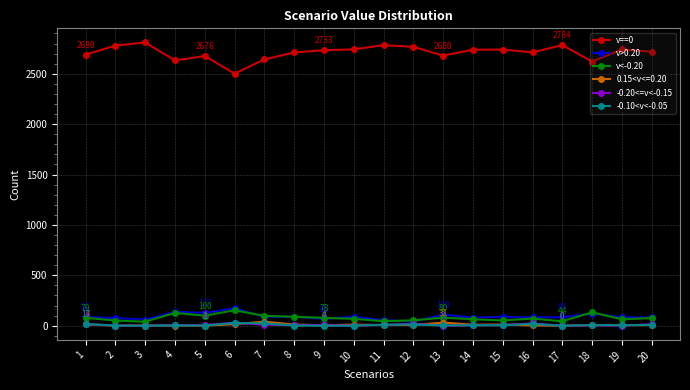

True or false: v==0 and v>0.20 intersect in this chart.

False